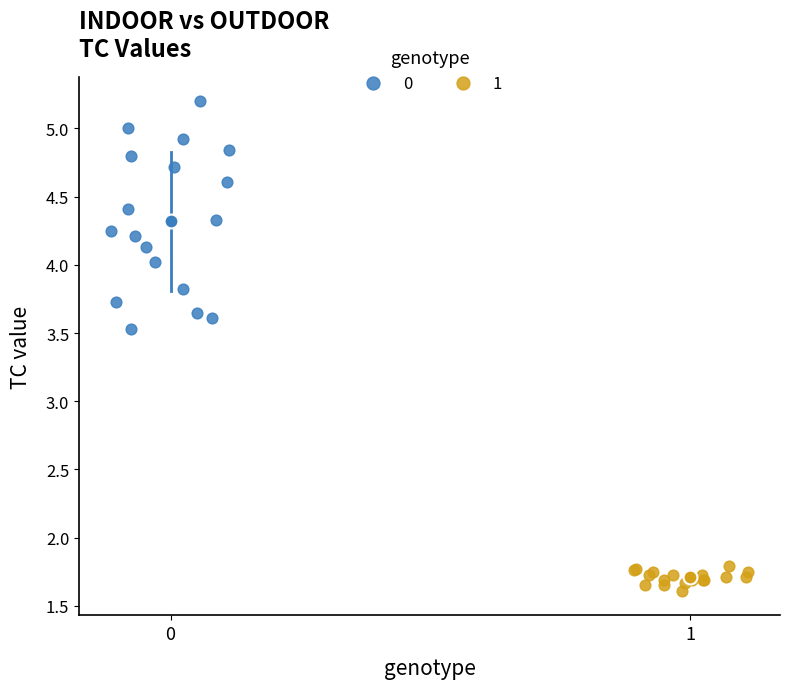

What are all the series names shown in the legend?

0, 1